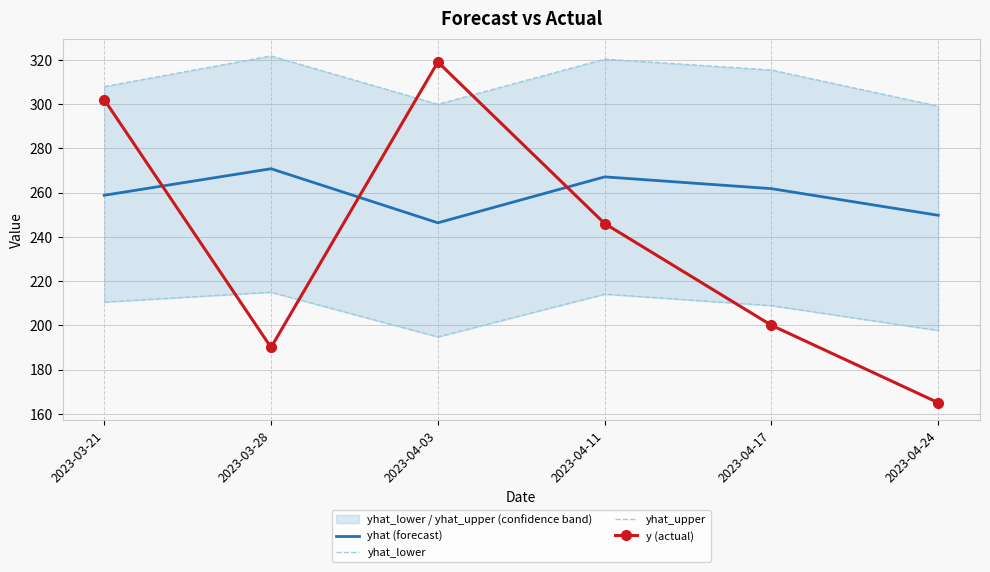

How many values in the y (actual) series are below 246?

3